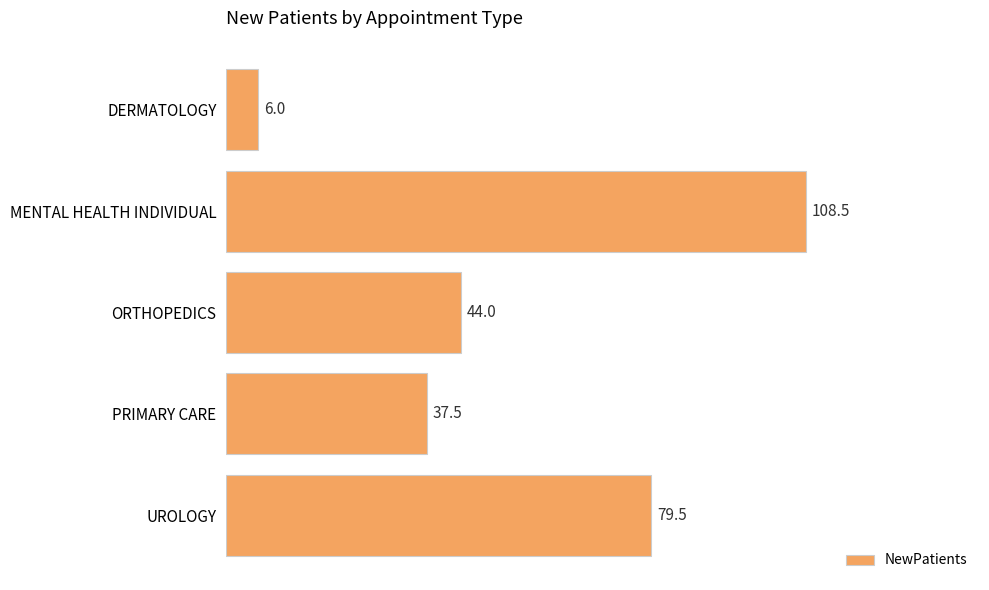

Reading top to bottom, transcribe all the data shown in this chart.

DERMATOLOGY=6.0	MENTAL HEALTH INDIVIDUAL=108.5	ORTHOPEDICS=44.0	PRIMARY CARE=37.5	UROLOGY=79.5